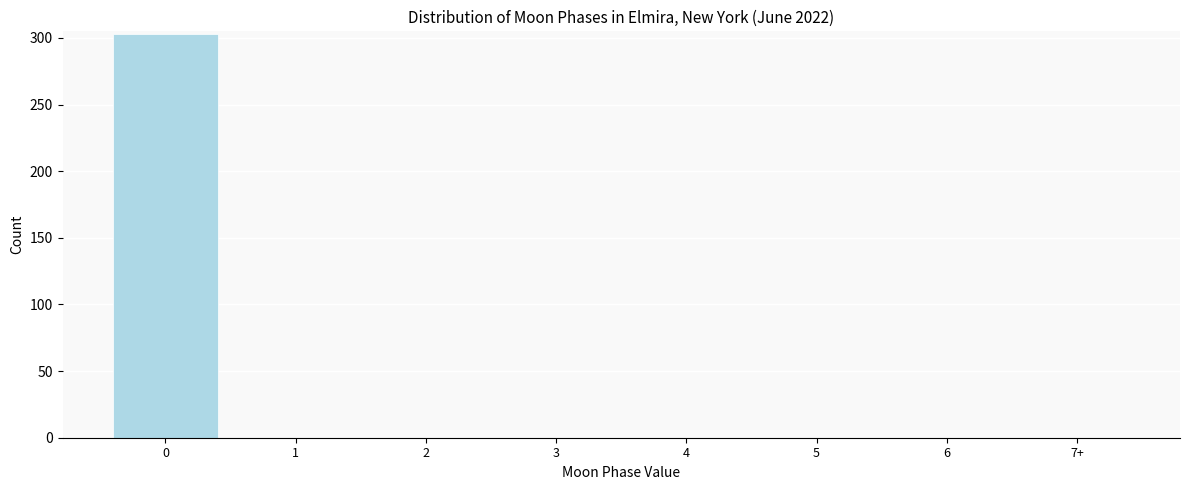

Reading left to right, extract all data points from this chart.

0=303	1=0	2=0	3=0	4=0	5=0	6=0	7+=0